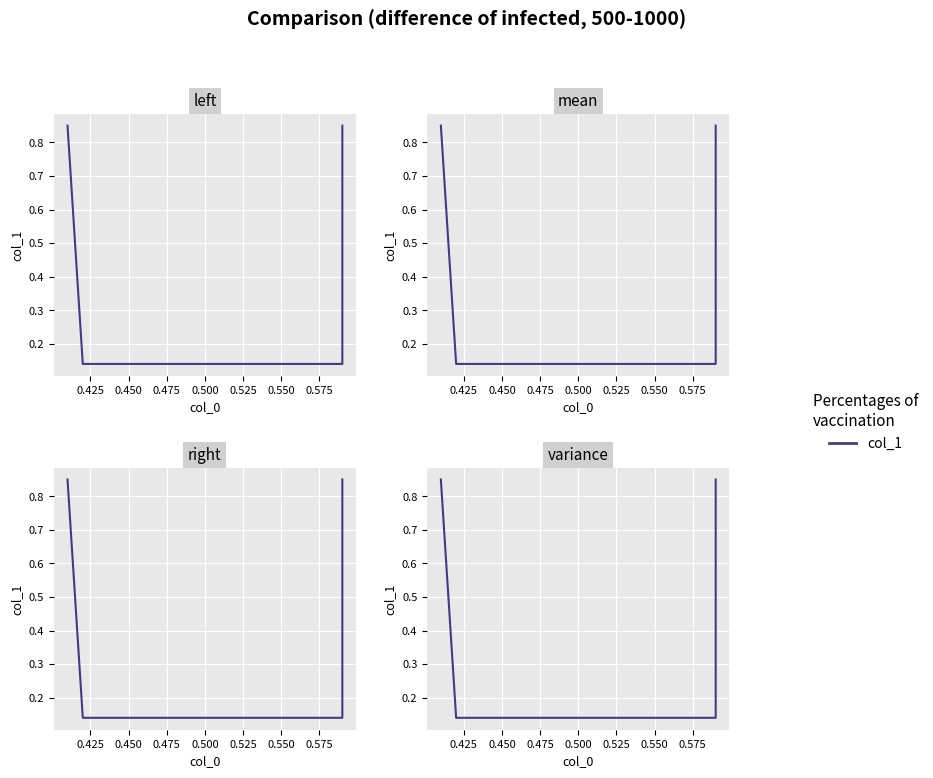

How many lines are shown in the chart?

1